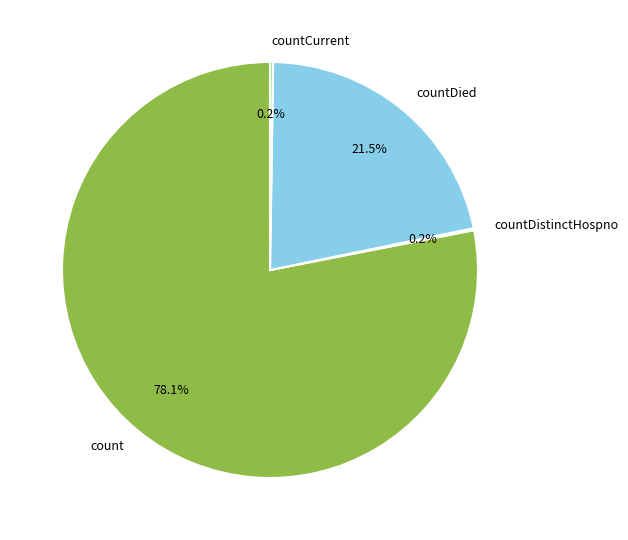

What portion of the pie excludes count?

21.9%